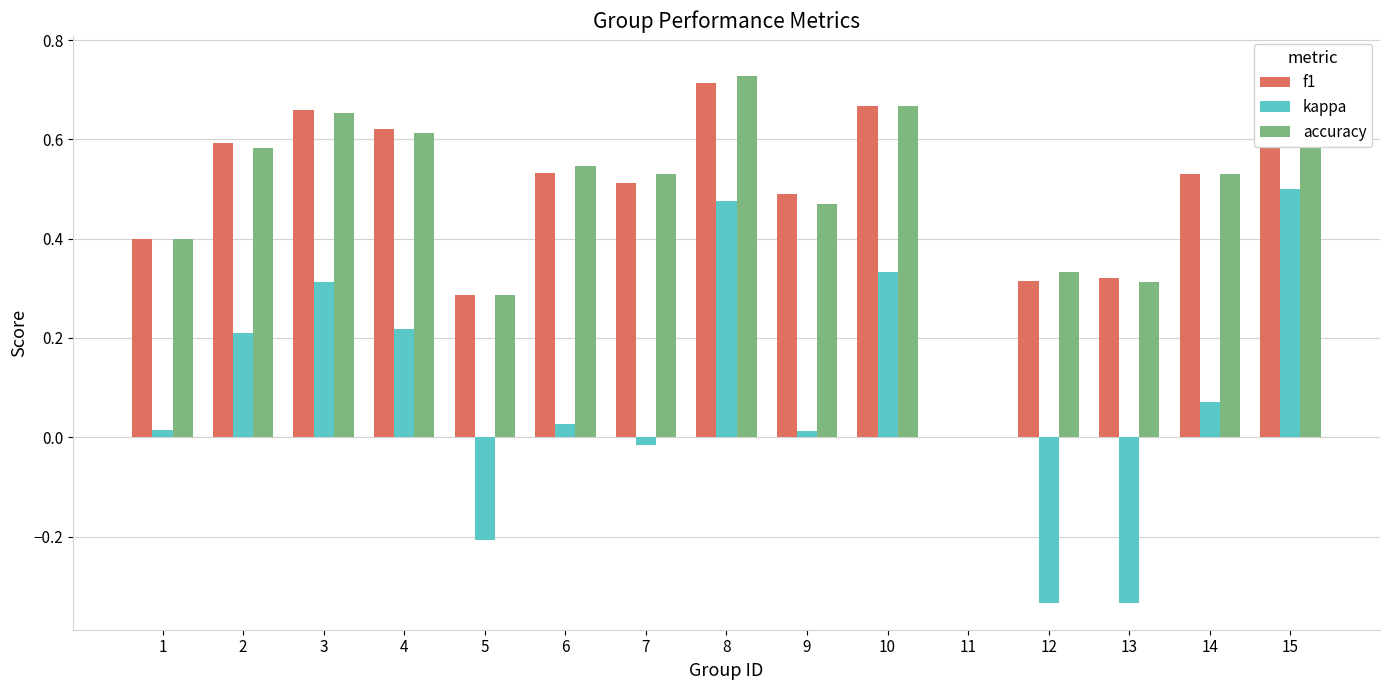

Which series has the largest range (max minus min)?

kappa